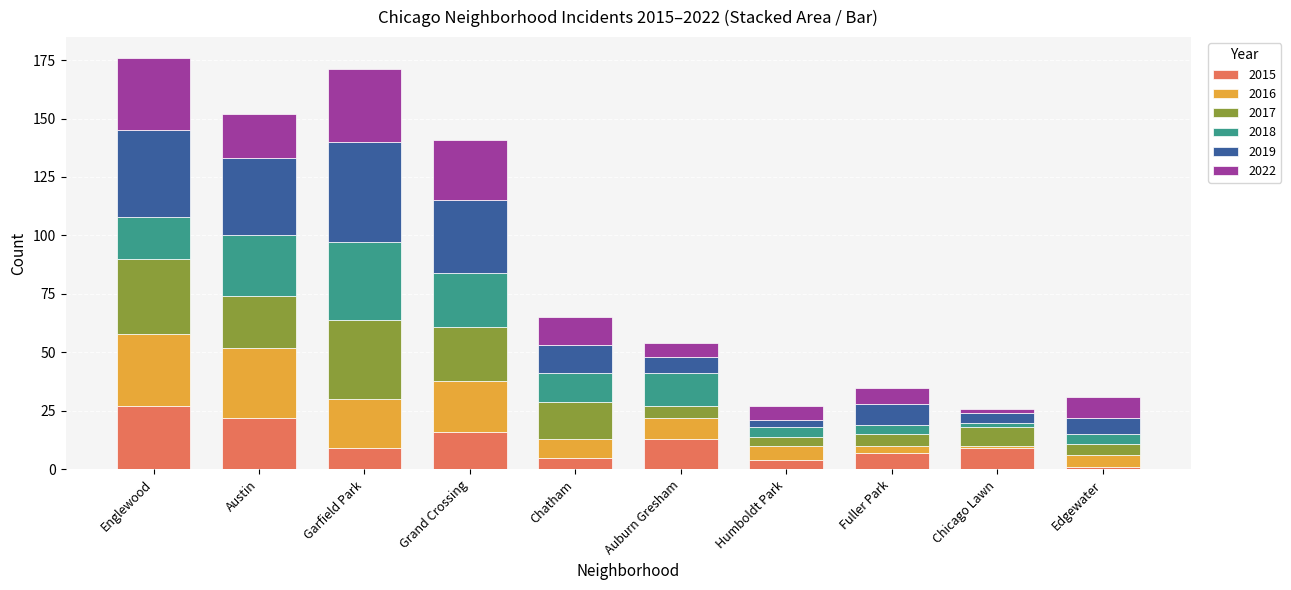

What is the average value of the 2015 series?

11